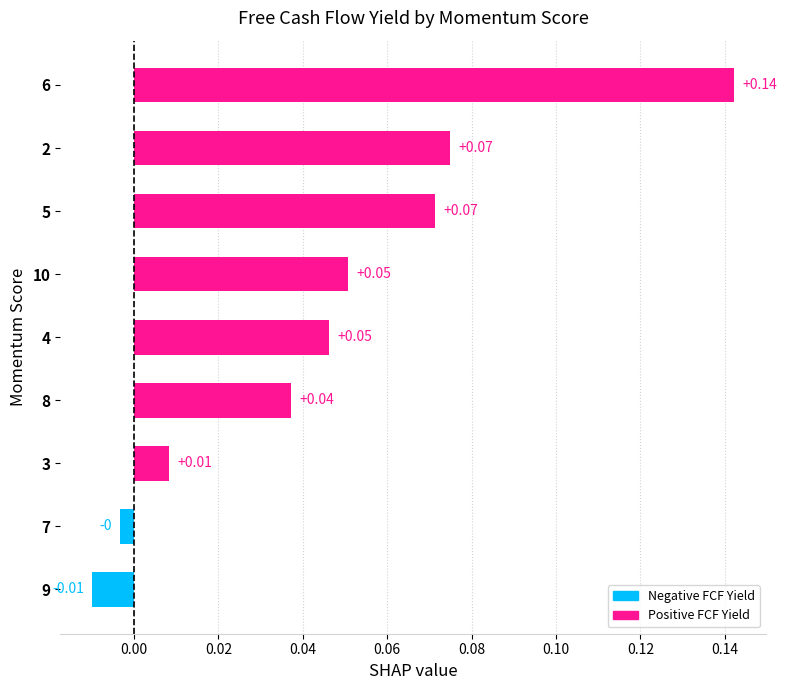

What is the sum of all values?

0.4